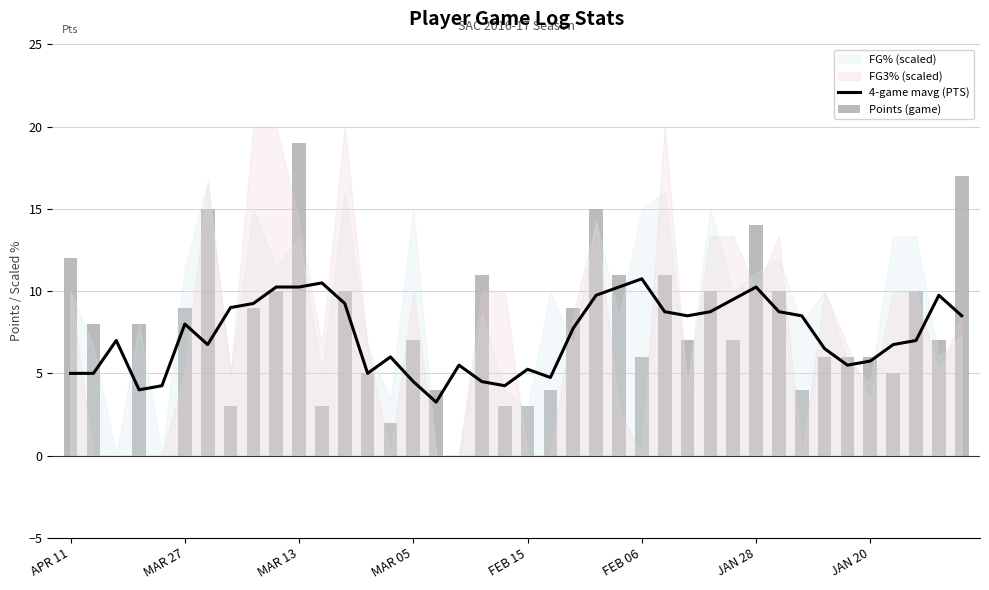

What is the sum of all Points (game) values?

306.0